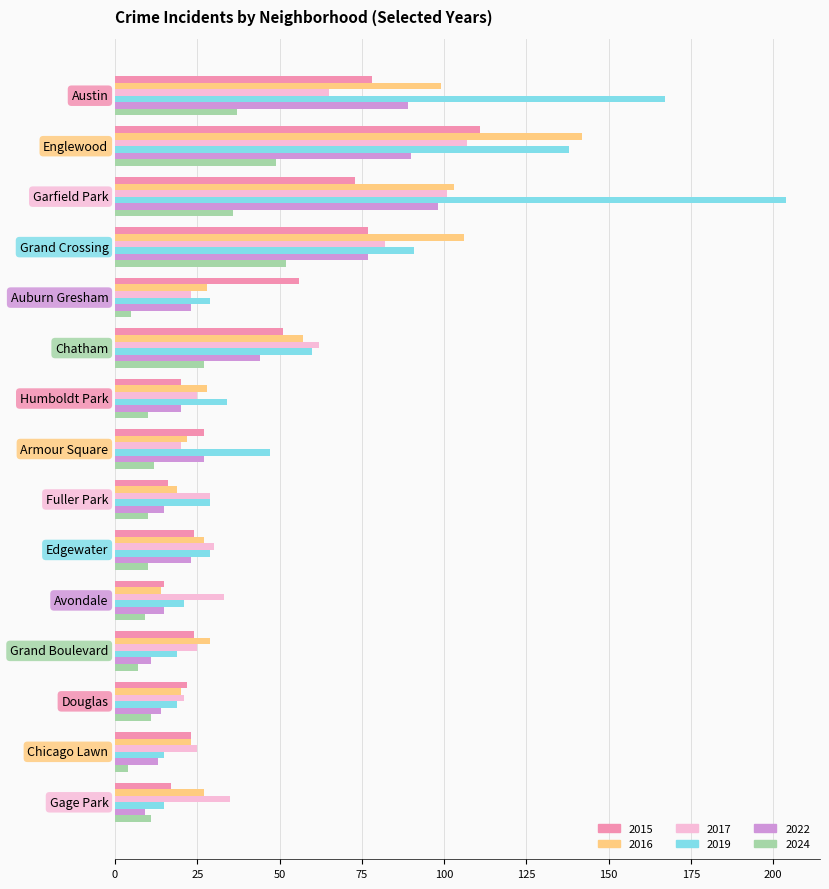

Which series has the largest range (max minus min)?

2019